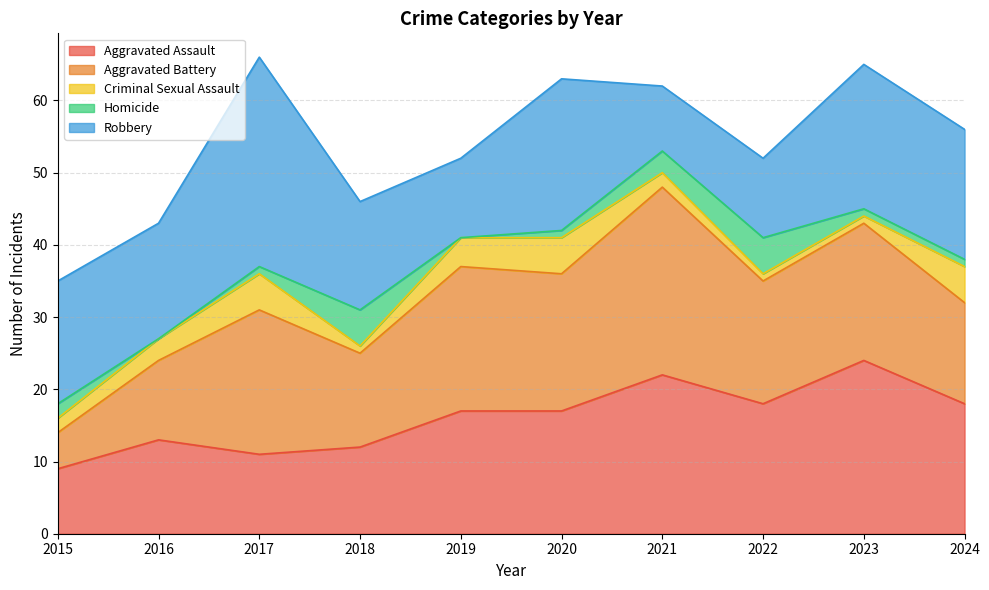

What are all the series names shown in the legend?

Aggravated Assault, Aggravated Battery, Criminal Sexual Assault, Homicide, Robbery